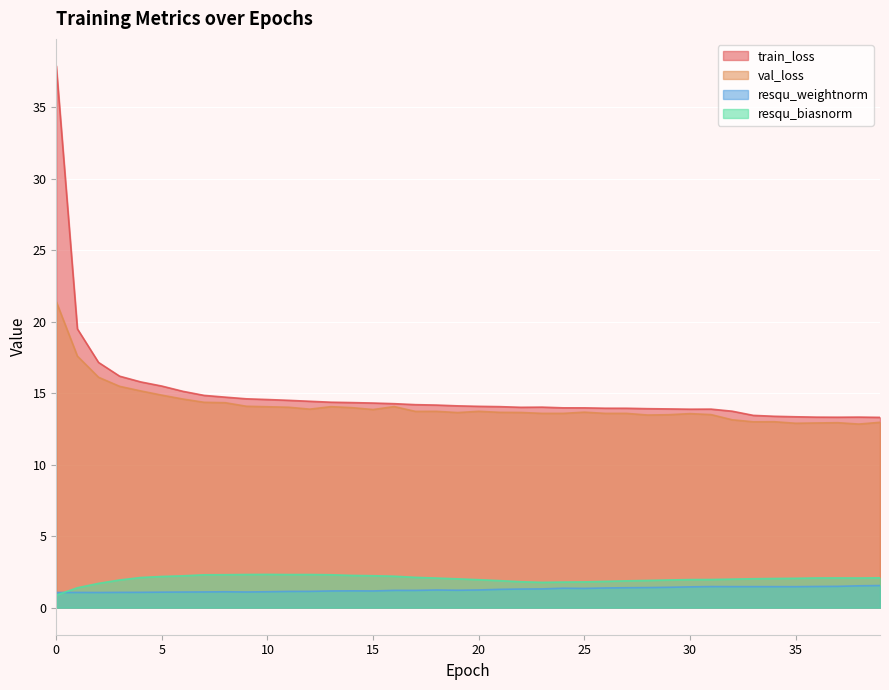

Reading left to right, transcribe all the data shown in this chart.

train_loss: 37.9	19.5	17.1	16.2	15.8	15.5	15.1	14.8	14.7	14.6	14.6	14.5	14.4	14.4	14.3	14.3	14.3	14.2	14.2	14.1	14.1	14.1	14.0	14.0	14.0	14.0	13.9	13.9	13.9	13.9	13.9	13.9	13.7	13.4	13.4	13.3	13.3	13.3	13.3	13.3
val_loss: 21.4	17.6	16.1	15.5	15.2	14.9	14.6	14.4	14.3	14.1	14.0	14.0	13.9	14.1	14.0	13.9	14.1	13.7	13.7	13.6	13.7	13.7	13.6	13.6	13.6	13.7	13.6	13.6	13.5	13.5	13.6	13.5	13.1	13.0	13.0	12.9	12.9	12.9	12.8	13.0
resqu_weightnorm: 1.1	1.1	1.1	1.1	1.1	1.1	1.1	1.1	1.1	1.1	1.1	1.1	1.1	1.2	1.2	1.2	1.2	1.2	1.2	1.2	1.2	1.3	1.3	1.3	1.4	1.3	1.4	1.4	1.4	1.4	1.5	1.5	1.5	1.5	1.5	1.5	1.5	1.5	1.5	1.5
resqu_biasnorm: 0.9	1.4	1.7	1.9	2.1	2.2	2.2	2.3	2.3	2.3	2.3	2.3	2.3	2.3	2.3	2.2	2.2	2.1	2.1	2.0	2.0	1.9	1.8	1.8	1.8	1.8	1.8	1.9	1.9	1.9	2.0	2.0	2.0	2.0	2.0	2.1	2.1	2.1	2.1	2.1